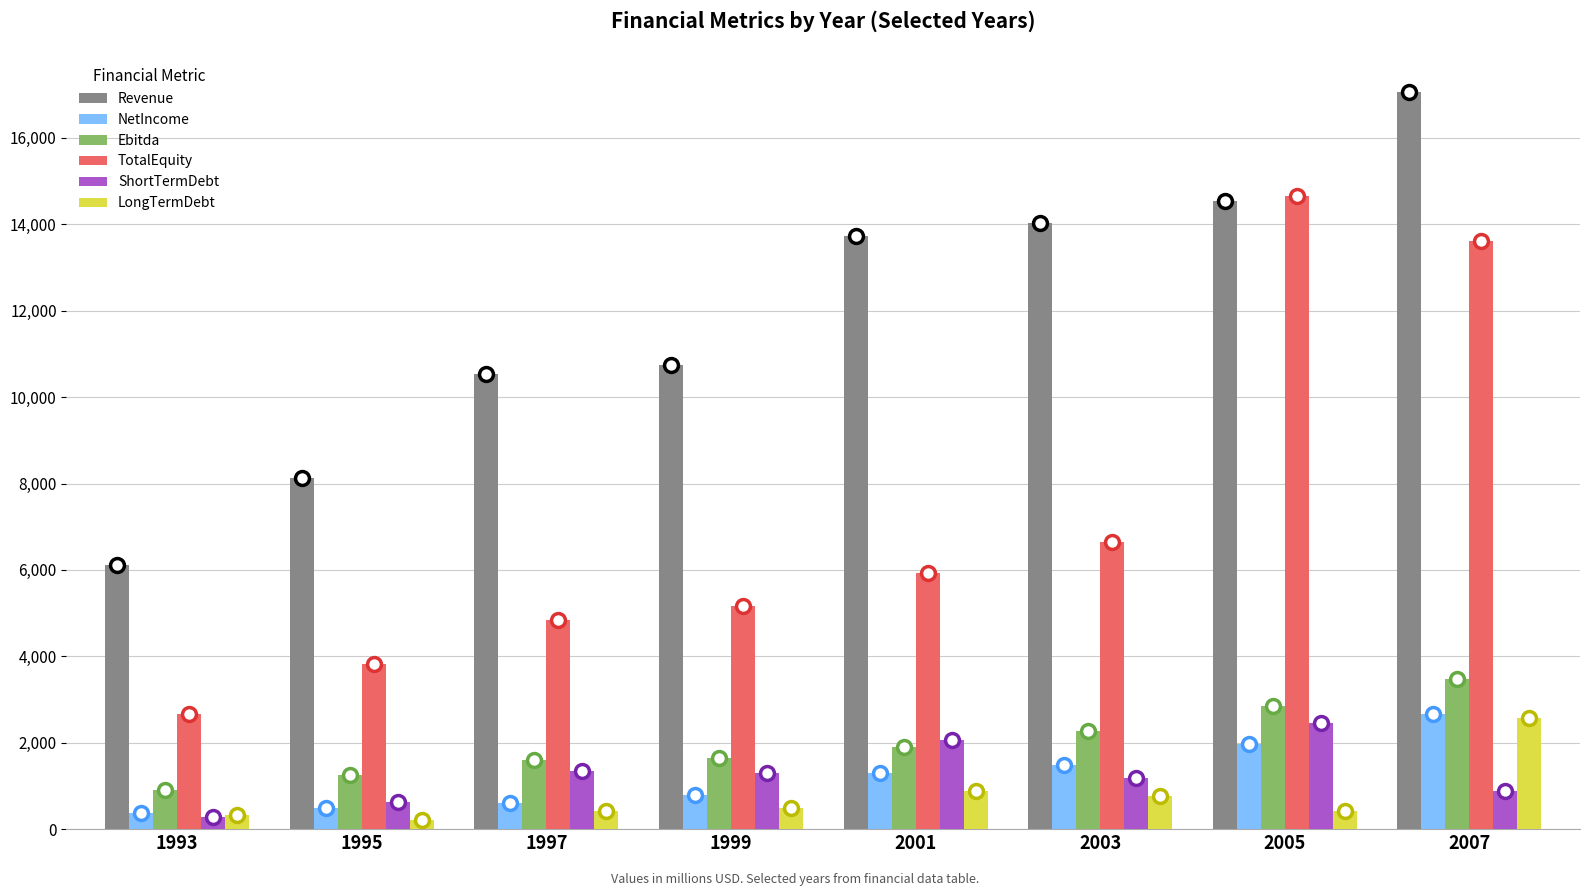

What is the spread (max minus min) of values at 2003?

13270.0